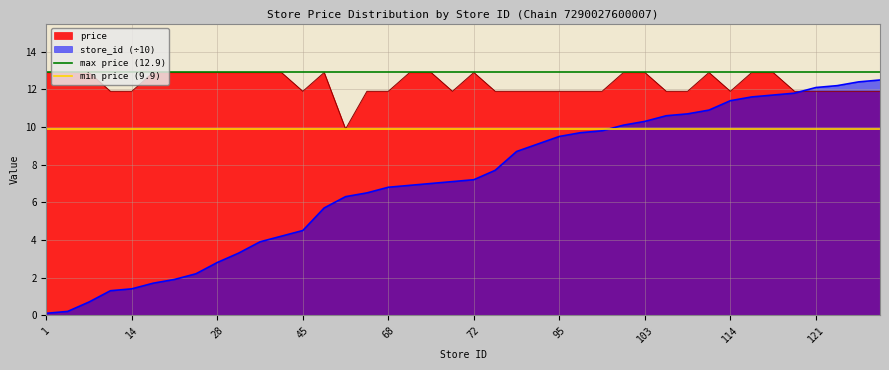

What is the value of the max price (12.9) point at the 1st from the left?

12.9